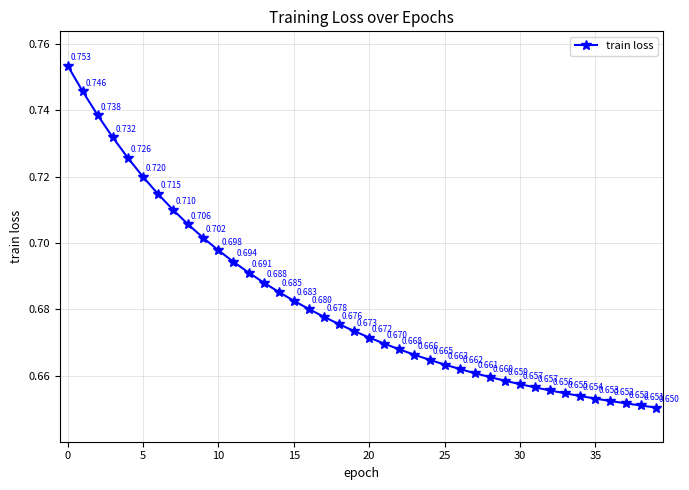

True or false: there are more than 2 points higher than both neighbors.

False